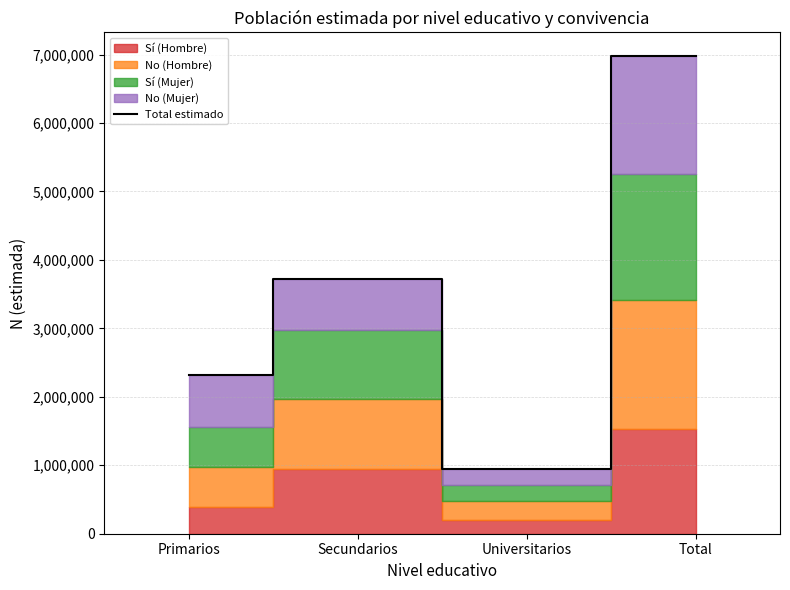

Which has a higher value, Primarios or Total?

Total